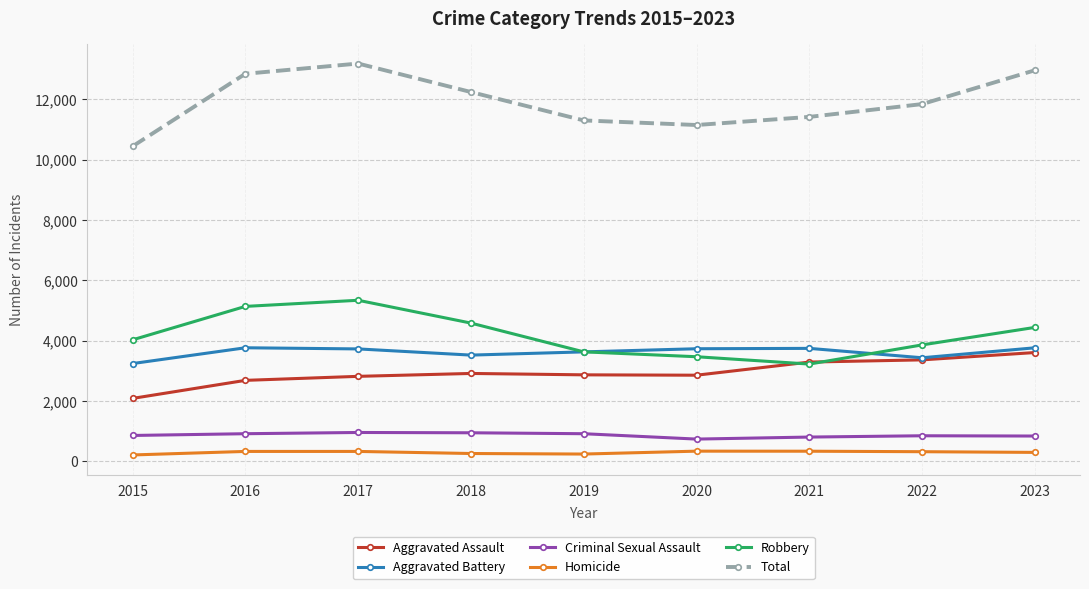

What is the lowest value of the Criminal Sexual Assault series?

742